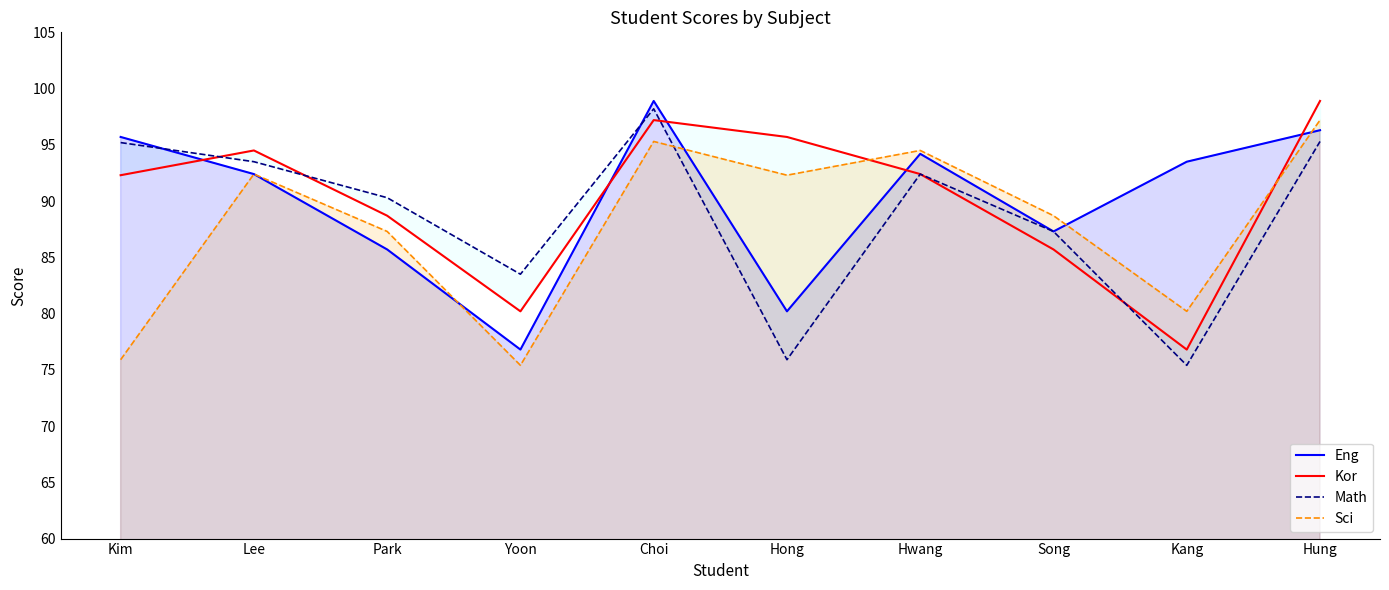

What value does the Sci series have at Kang?

80.2